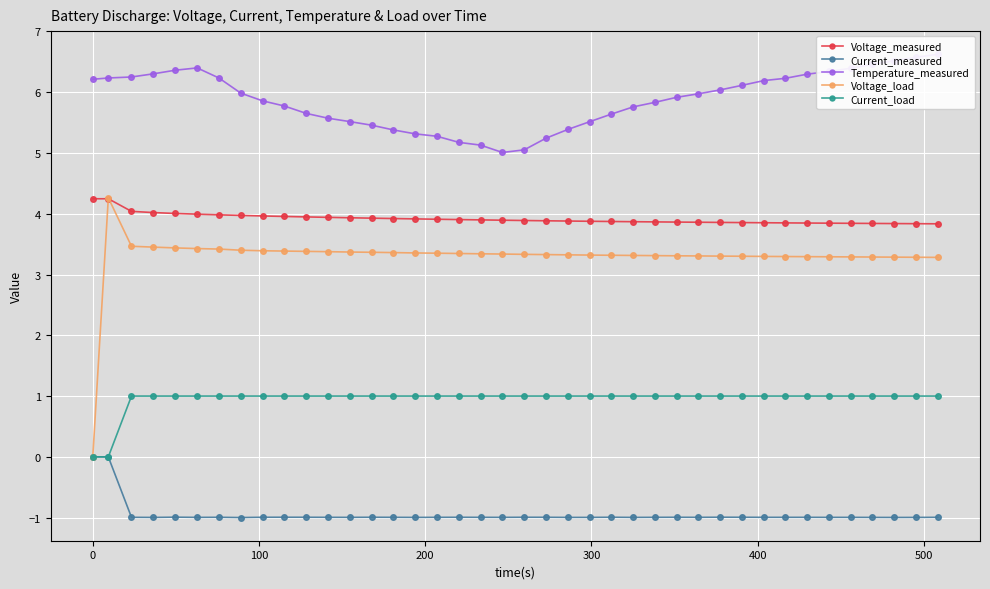

True or false: Current_measured has more than 1 interior local peaks.

True